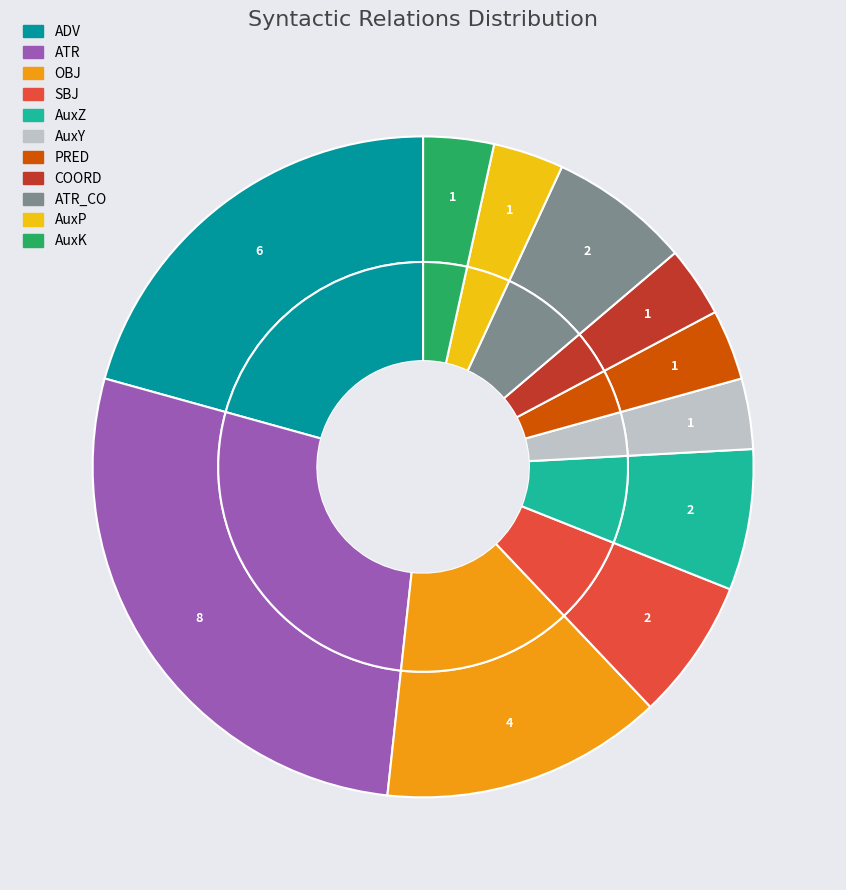

The AuxY slice represents 3% of the pie. True or false?

True